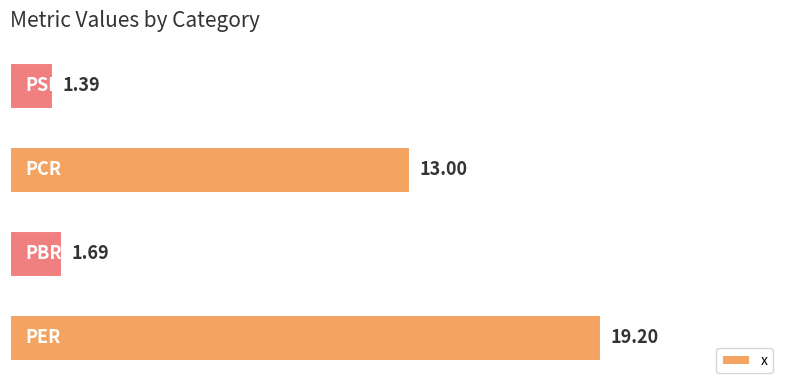

What is the average value?

8.8